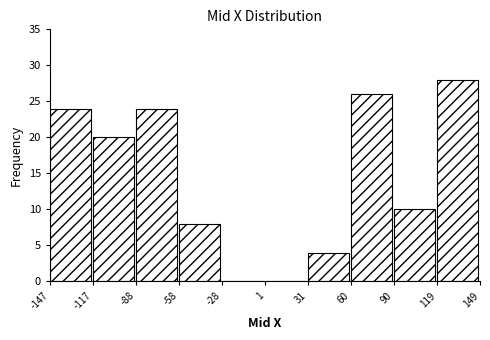

Over which range of the x-axis is the bar tallest?

119 to 149